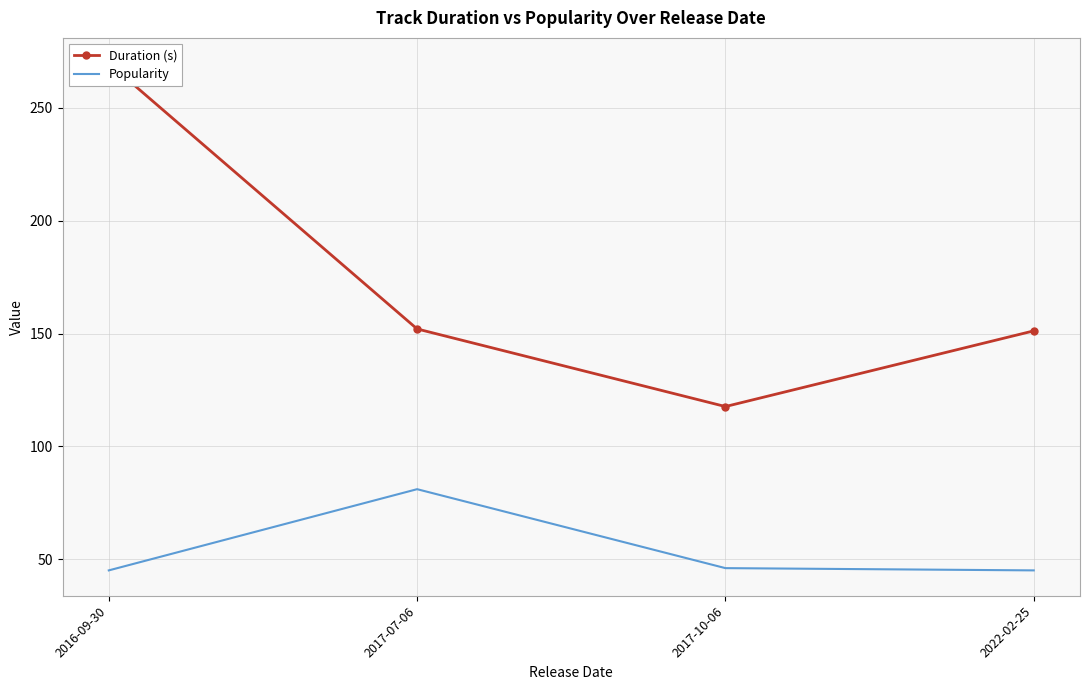

True or false: Popularity has a value of 45.0 at 2022-02-25.

True